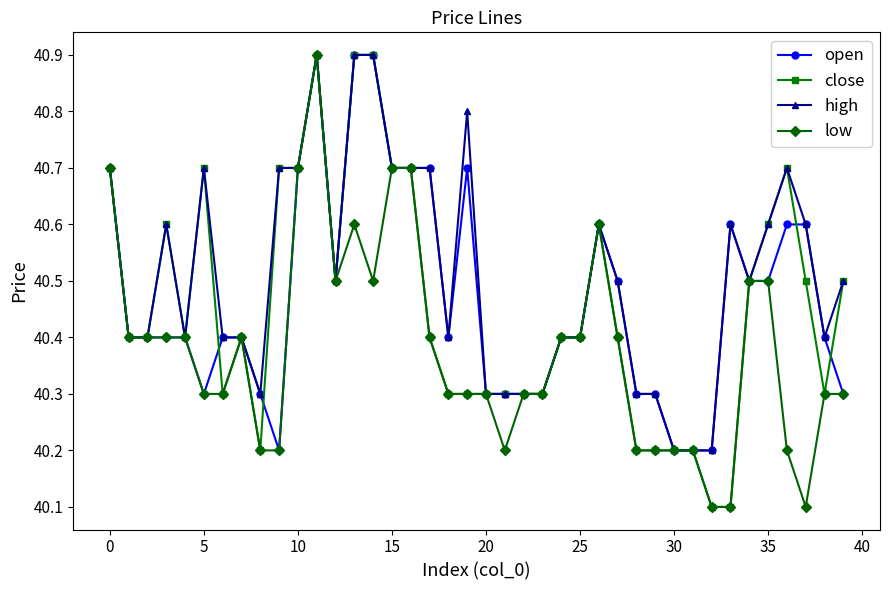

Count the close values in the range 40 to 41.

40